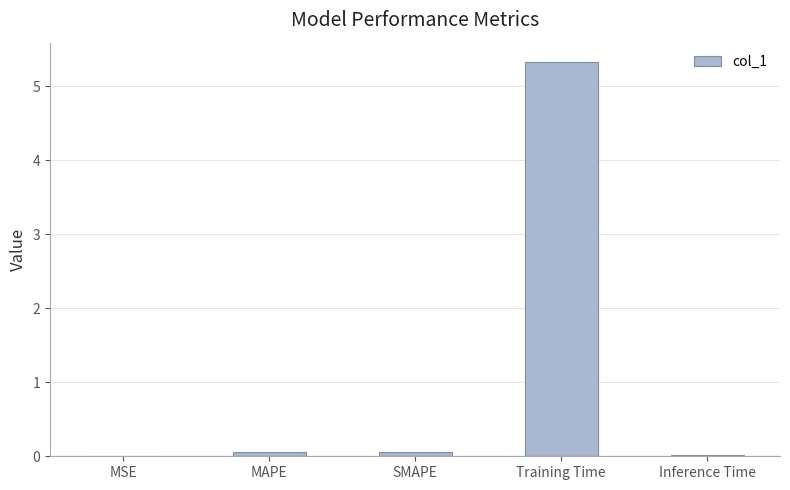

What is the sum of all values?

5.5